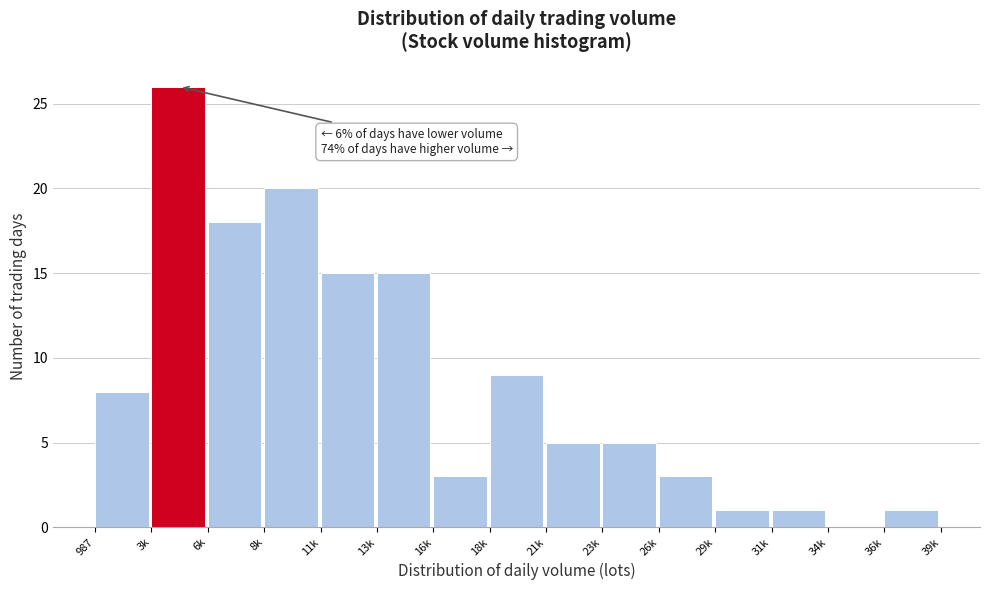

Reading left to right, list all the values displayed in this chart.

987=8	3k=26	6k=18	8k=20	11k=15	13k=15	16k=3	18k=9	21k=5	23k=5	26k=3	29k=1	31k=1	34k=0	36k=1